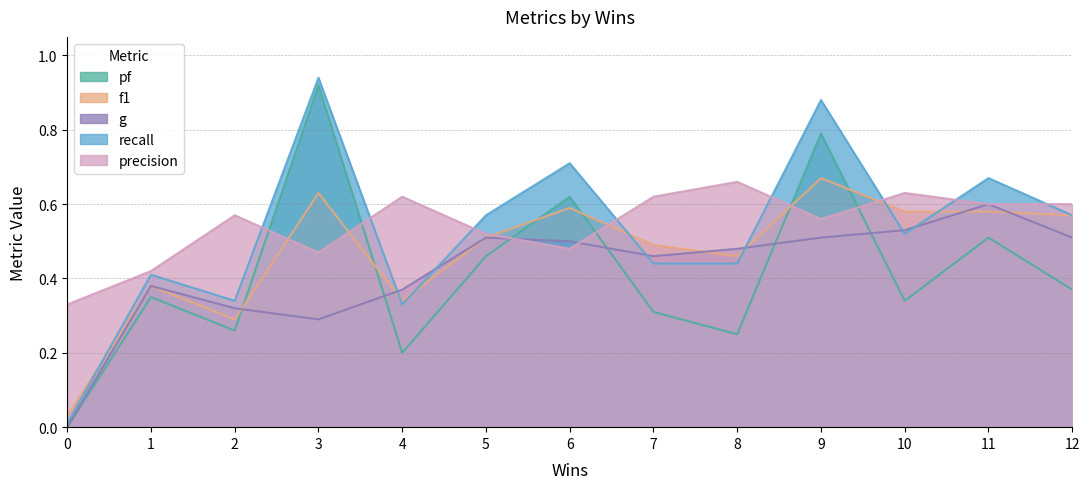

What is the value of the precision point at the 5th from the left?

0.6